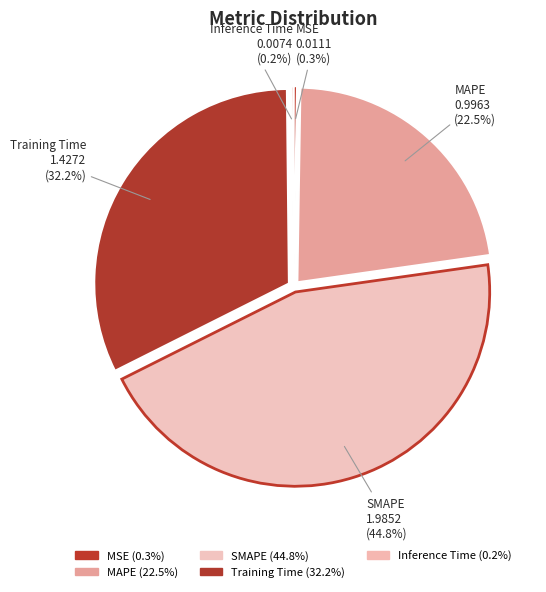

Which category has the smallest portion of the pie?

Inference Time